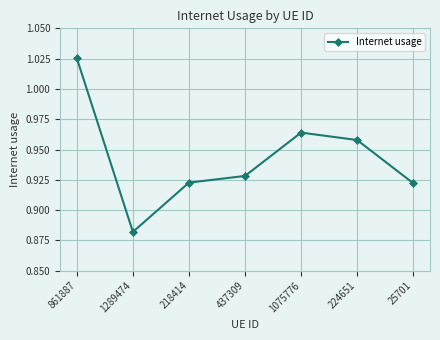

Is it true that the value at 25701 is 1.5?

False